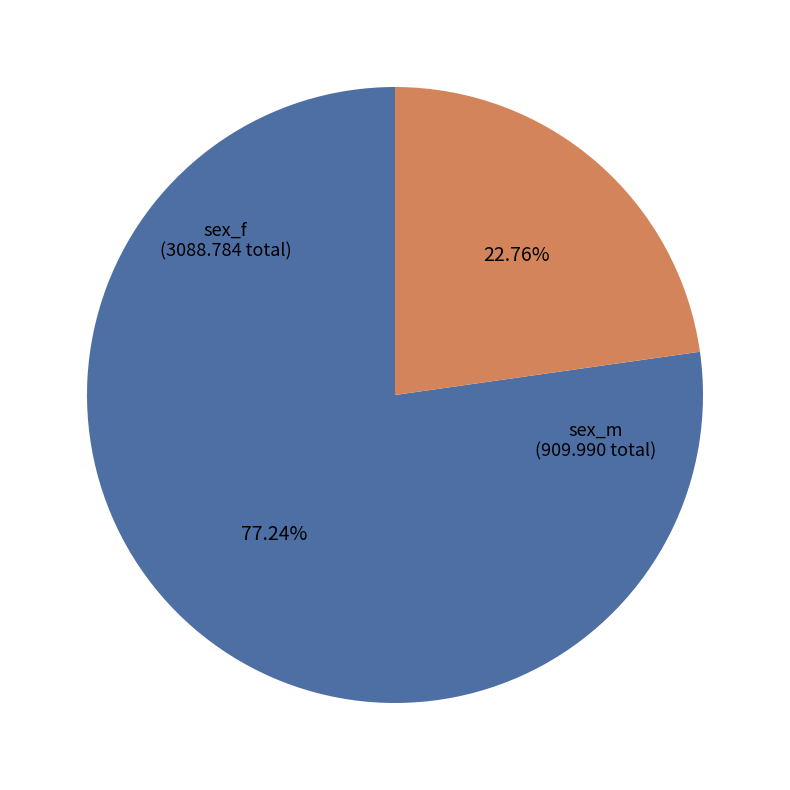

Does any single category account for the majority?

Yes